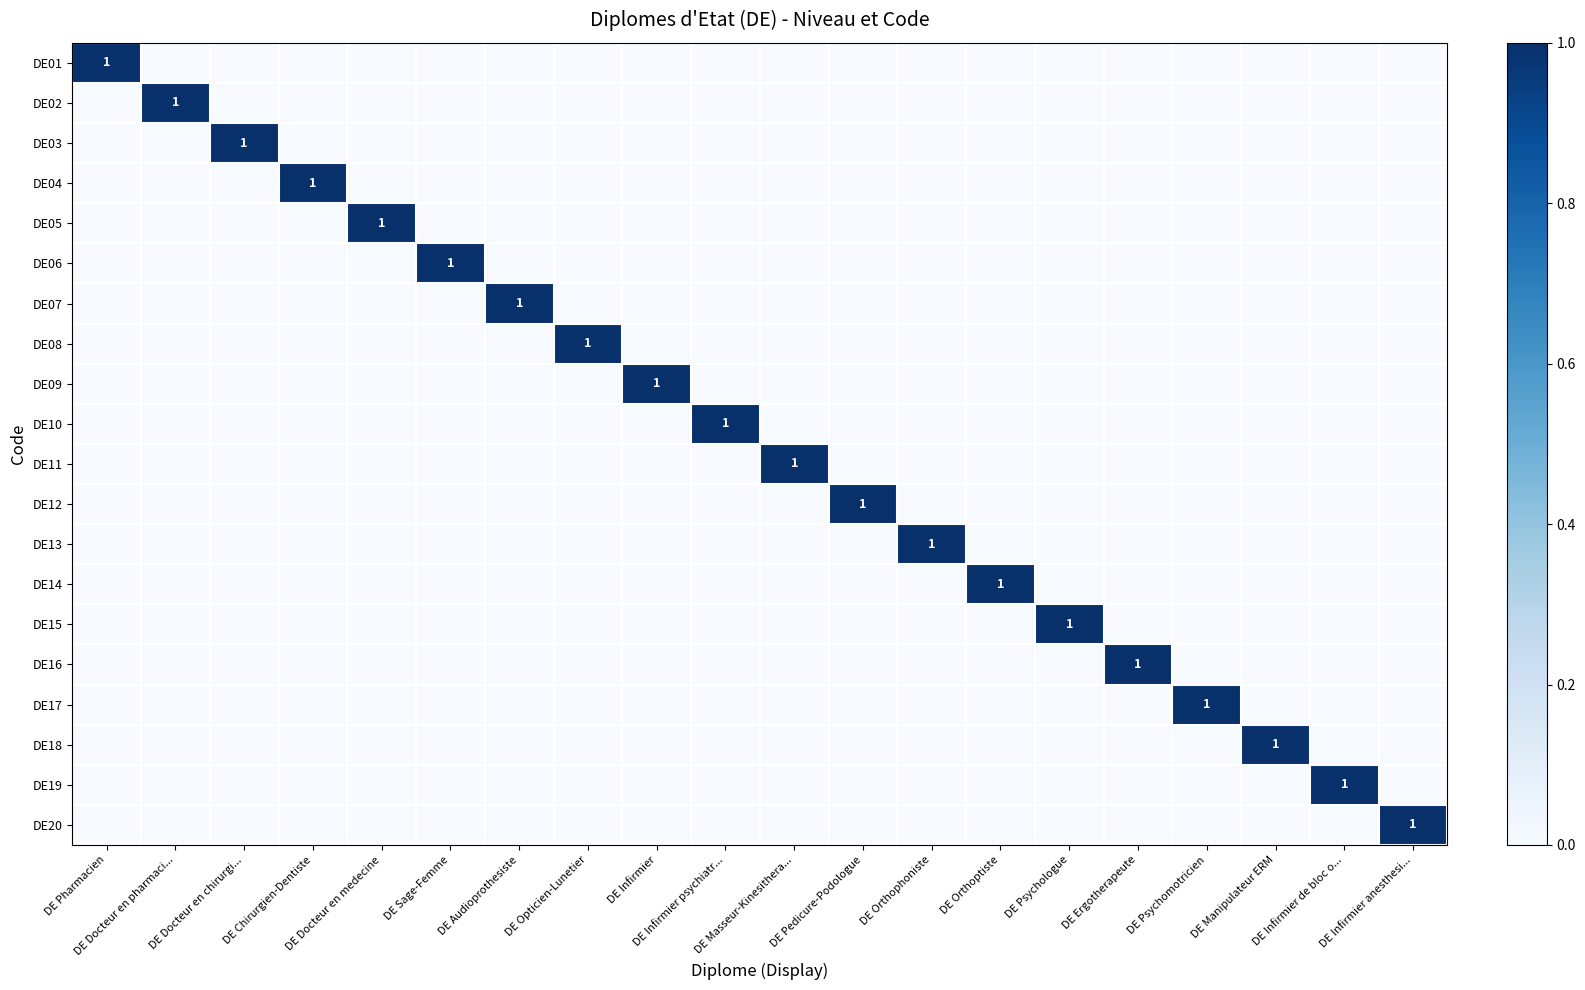

Is it true that DE11 equals -1 at DE Audioprothesiste?

False